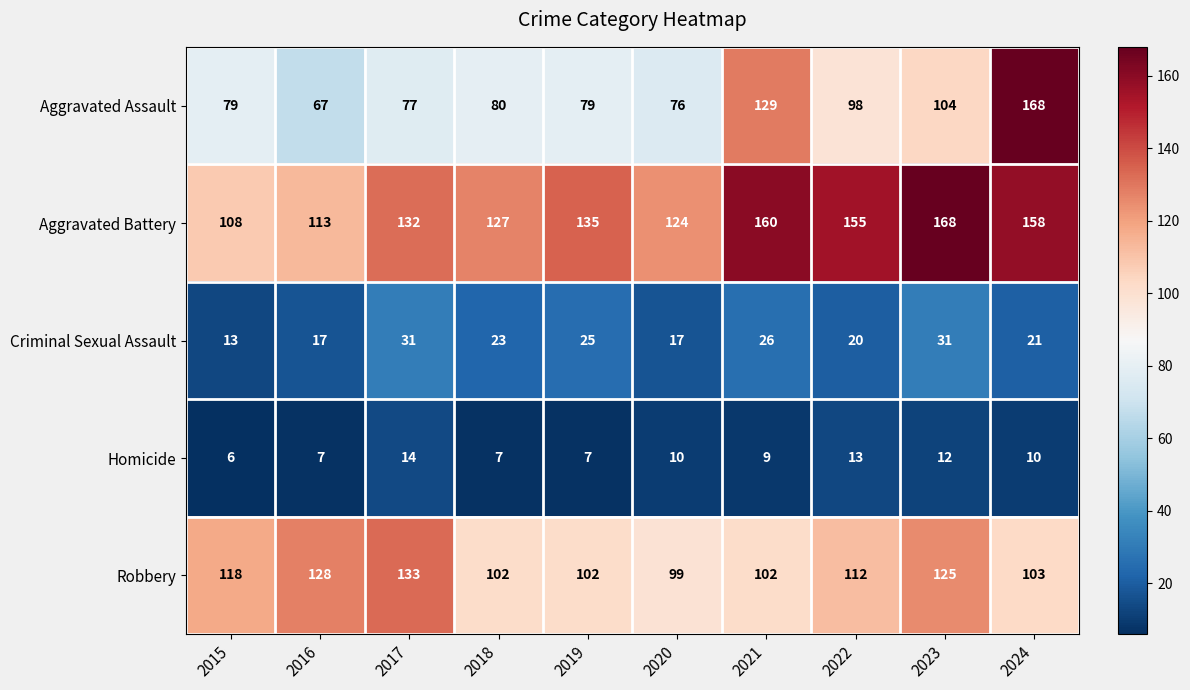

The value of Aggravated Battery at 2020 is 124. True or false?

True